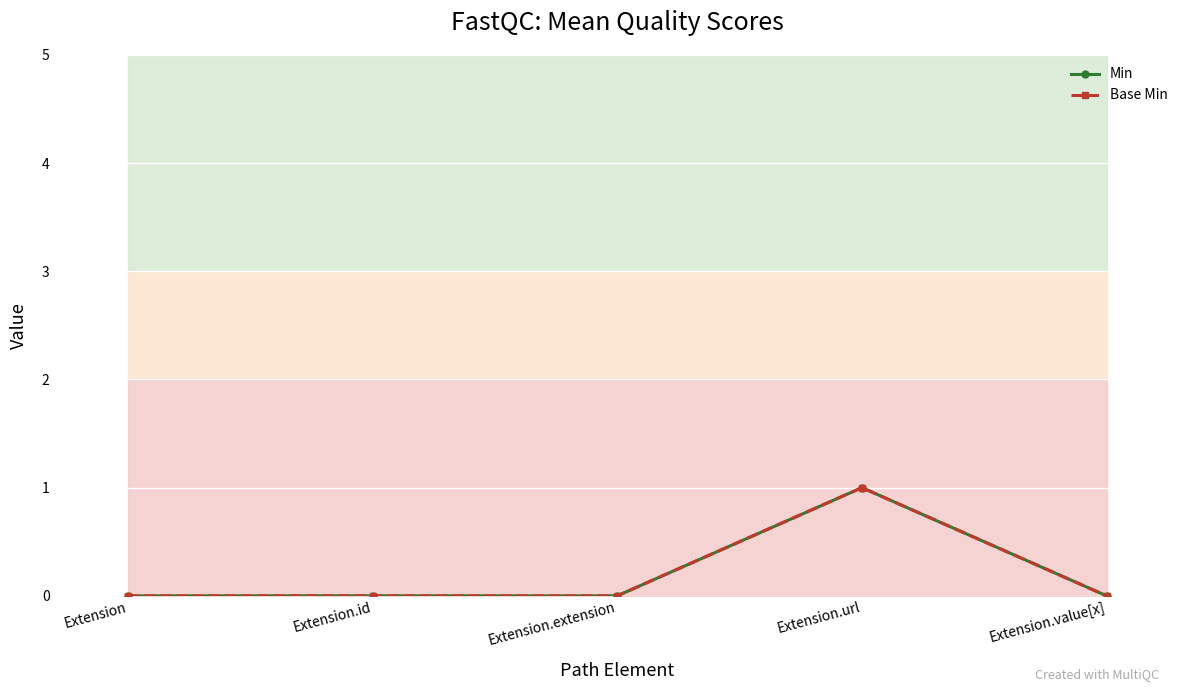

How many data points does each series have?

5